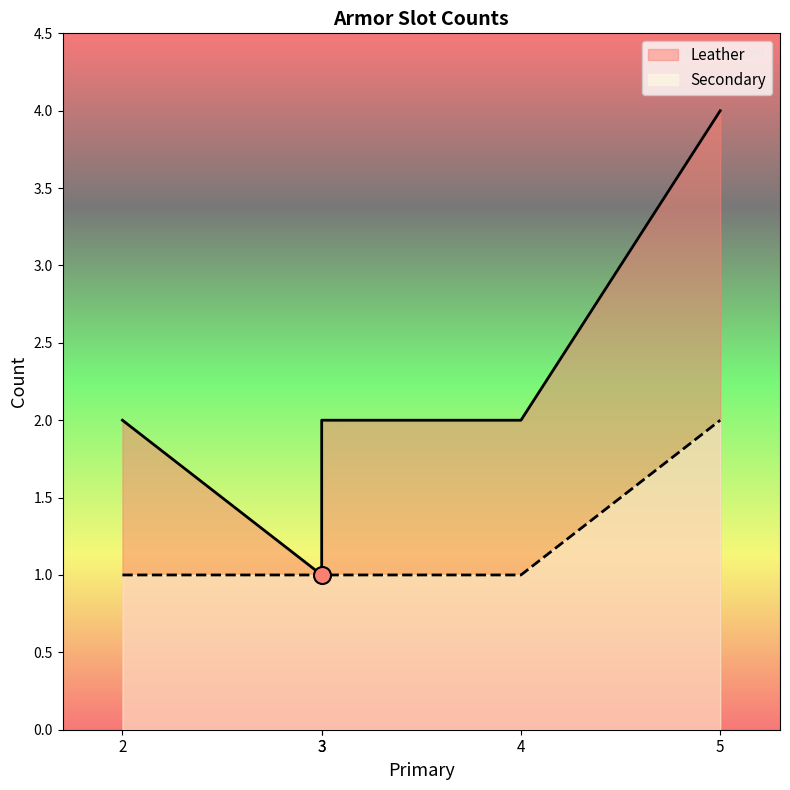

What are all the series names shown in the legend?

Leather, Secondary